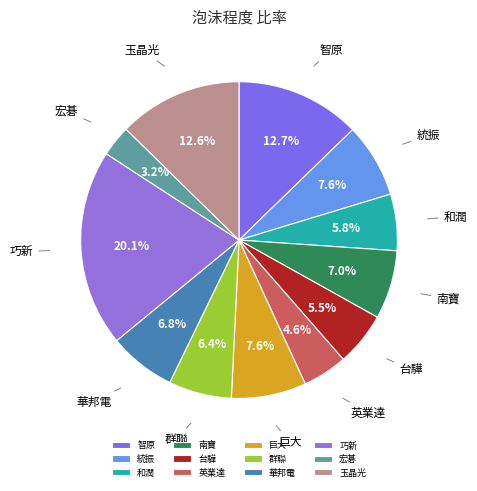

How many slices are in this pie chart?

12